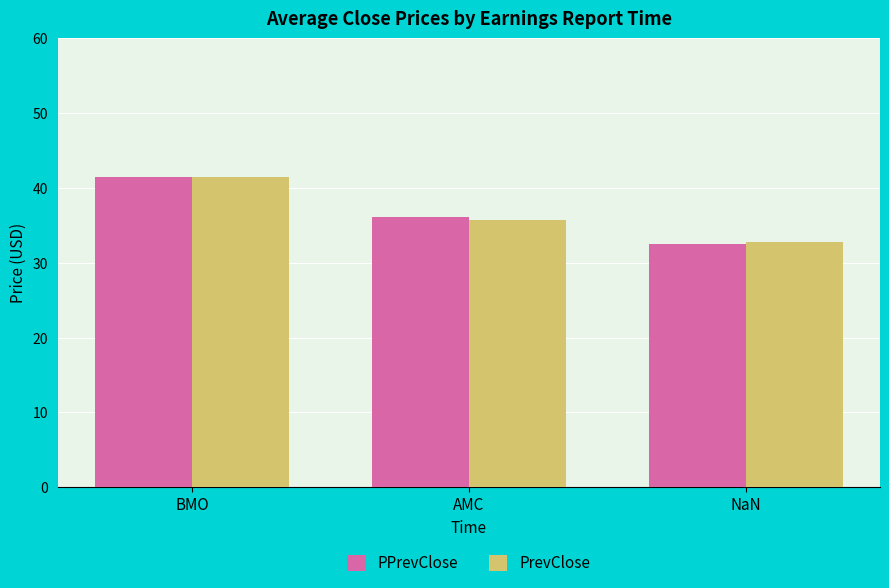

Reading left to right, list all the values displayed in this chart.

PPrevClose: 41.5	36.1	32.6
PrevClose: 41.5	35.8	32.8